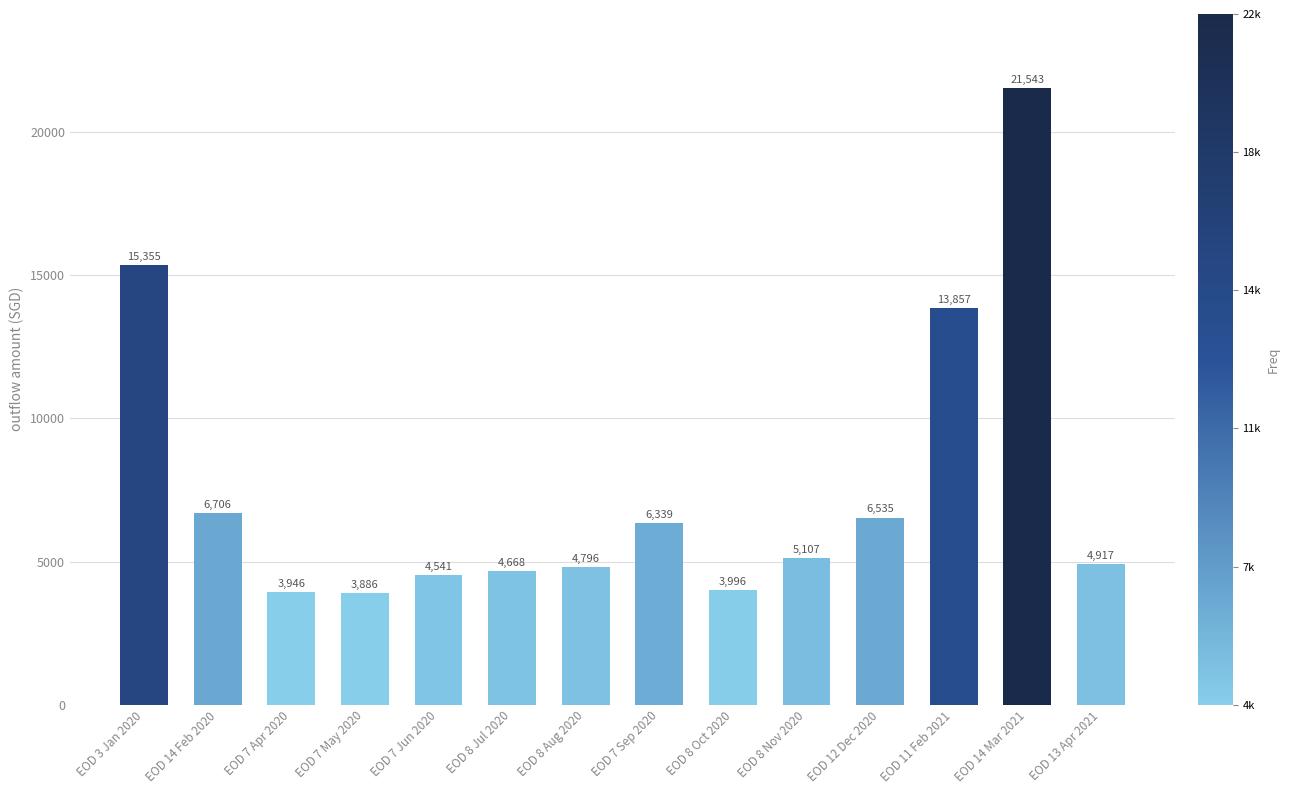

Read the value at EOD 14 Mar 2021.

21543.0